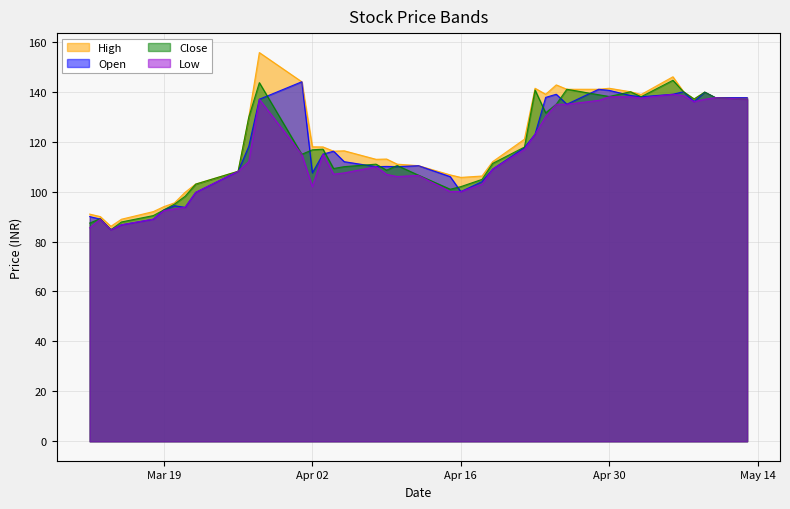

Which category has the highest value across all series?

2024-03-28